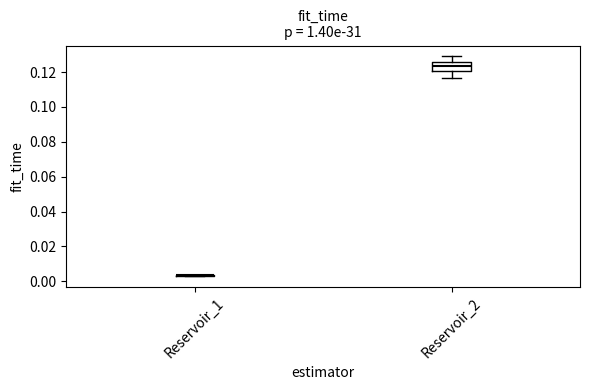

Reading left to right, read every box against the y-axis: the position of its median line, the range the box covers, and the ends of its whiskers. The values are not printed on the chart, so give them approximately, as read against the axis.

Reservoir_1: box collapsed to a line at 0.004, whiskers 0.004 to 0.004
Reservoir_2: median 0.124, box 0.120 to 0.126, whiskers 0.116 to 0.128